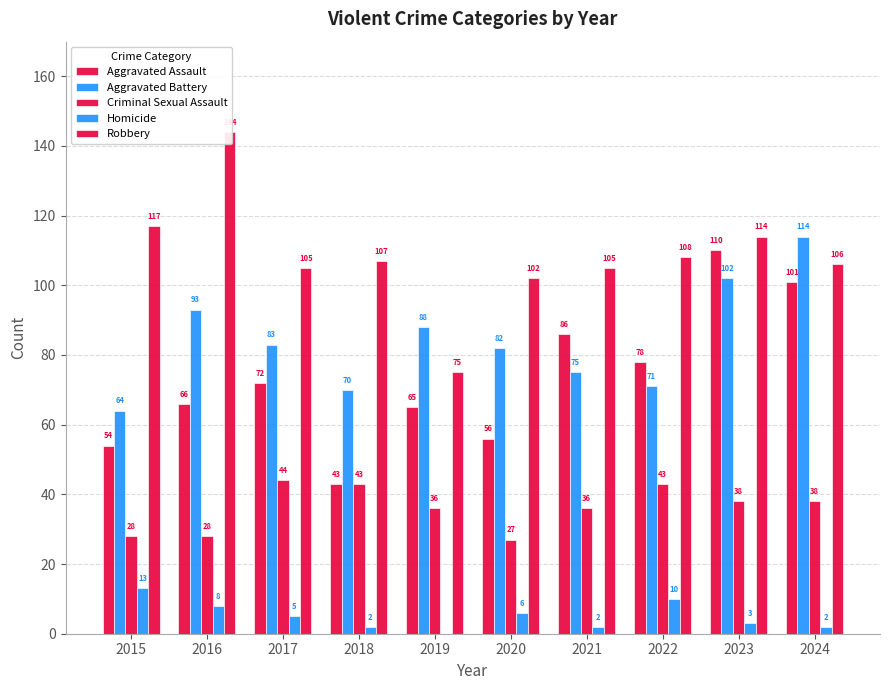

What are all the series names shown in the legend?

Aggravated Assault, Aggravated Battery, Criminal Sexual Assault, Homicide, Robbery